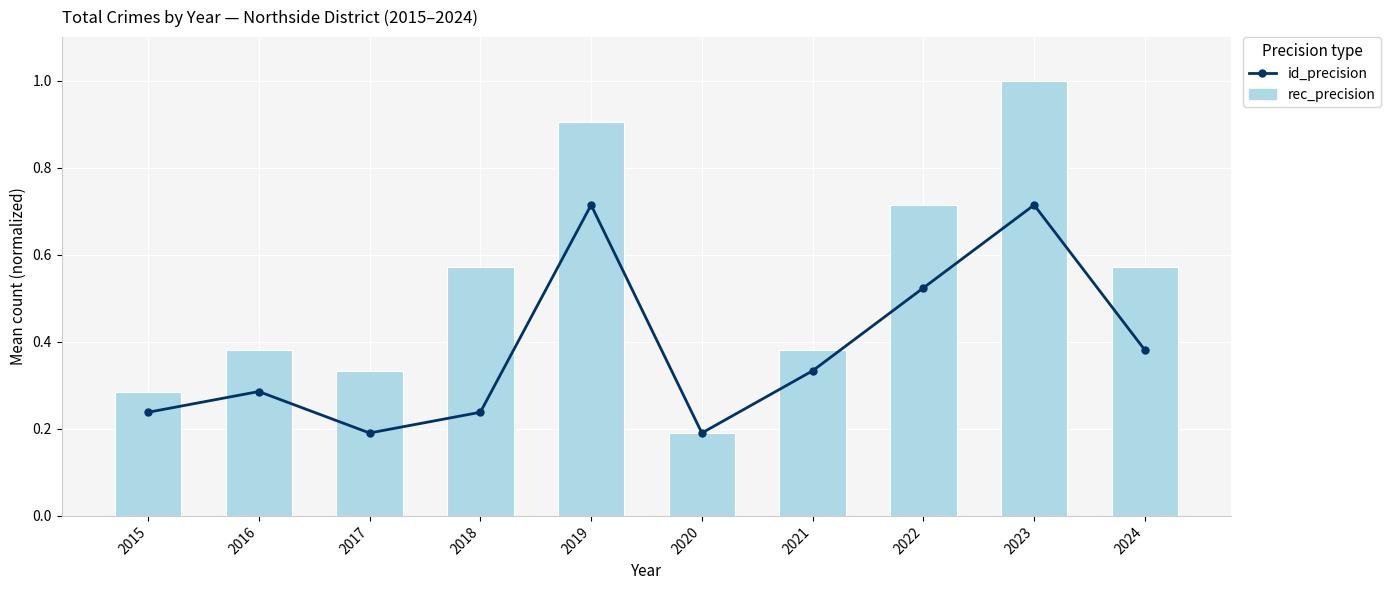

What is the difference between the highest and lowest values at 2019?

0.2